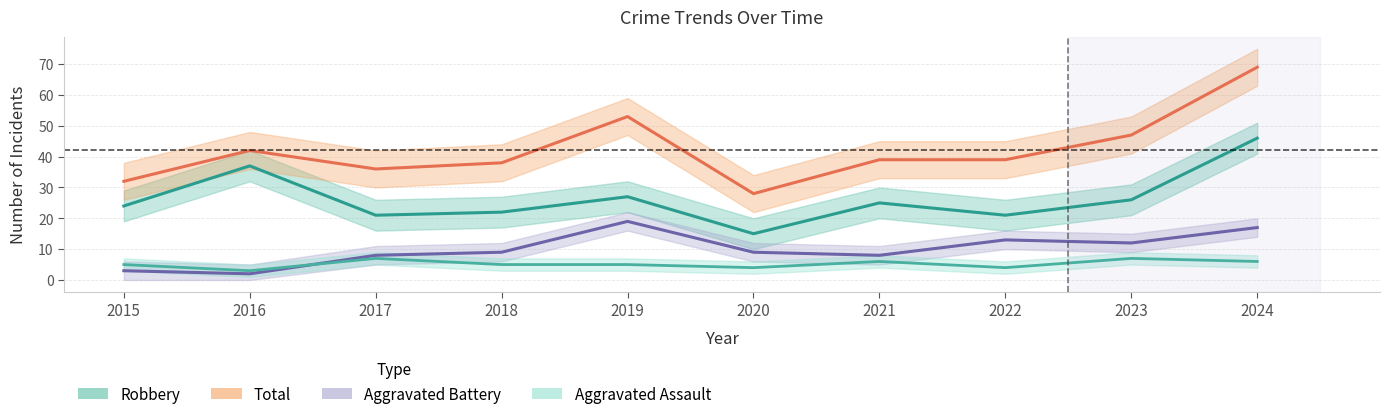

True or false: Total and Aggravated Assault cross at least once.

False